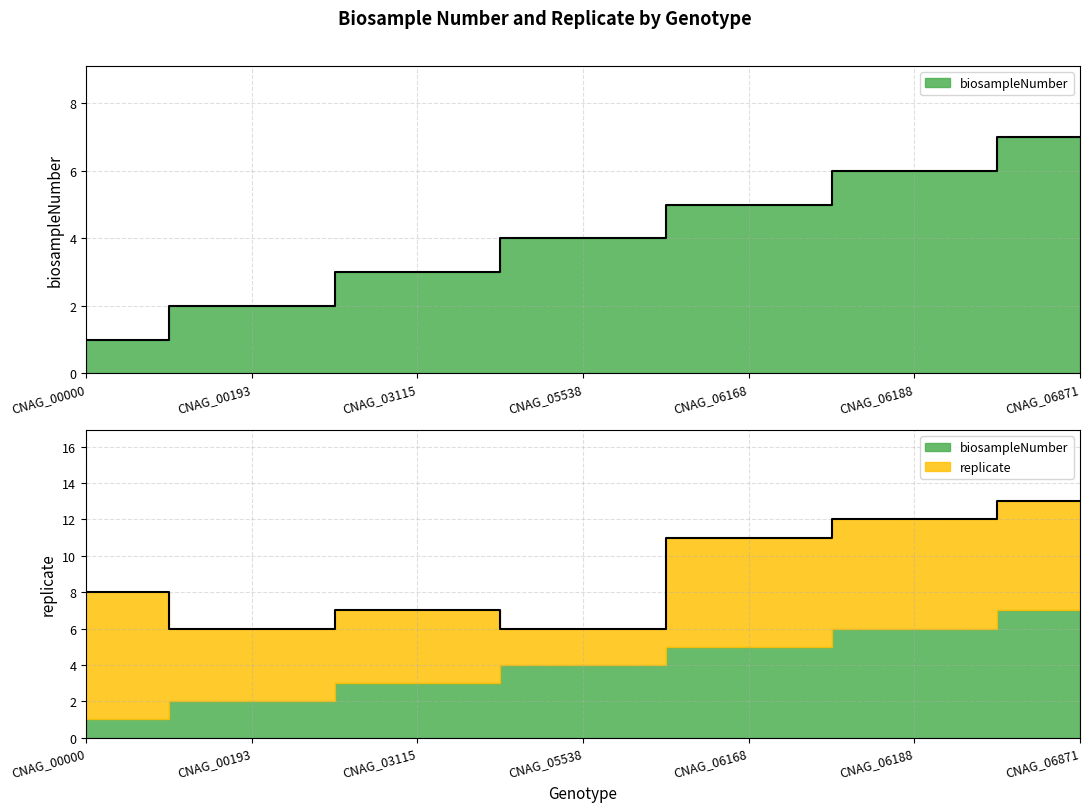

Is it true that the value at CNAG_05538 is 4?

True